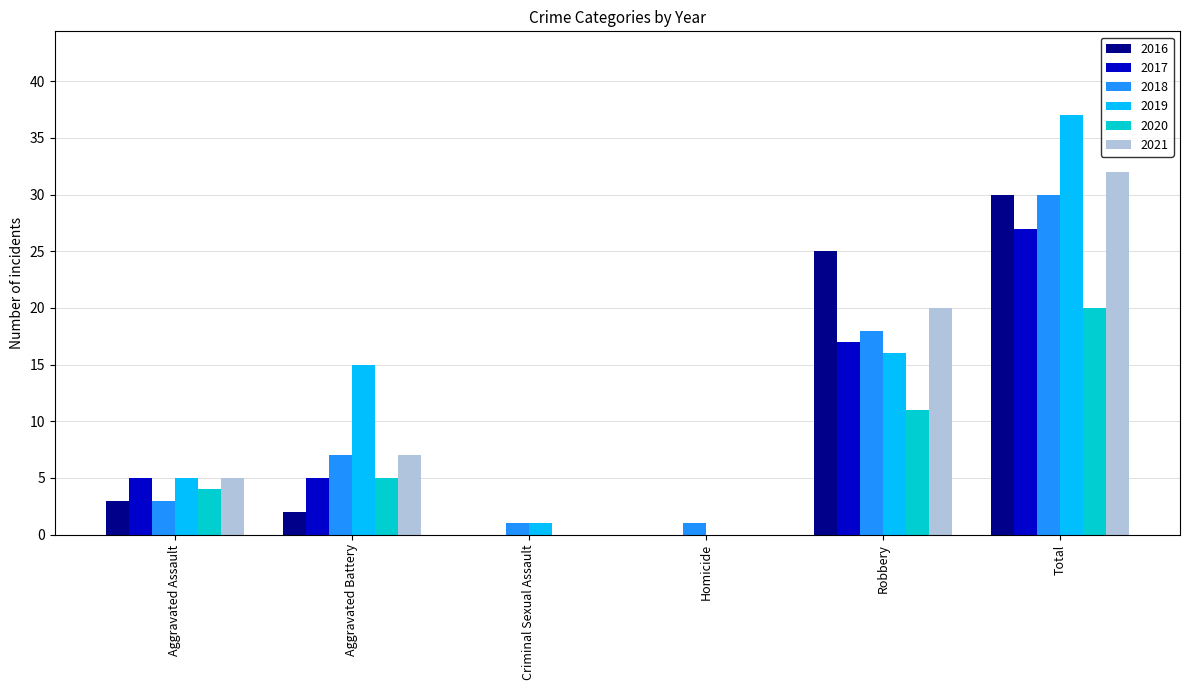

What is the highest value of the 2017 series?

27